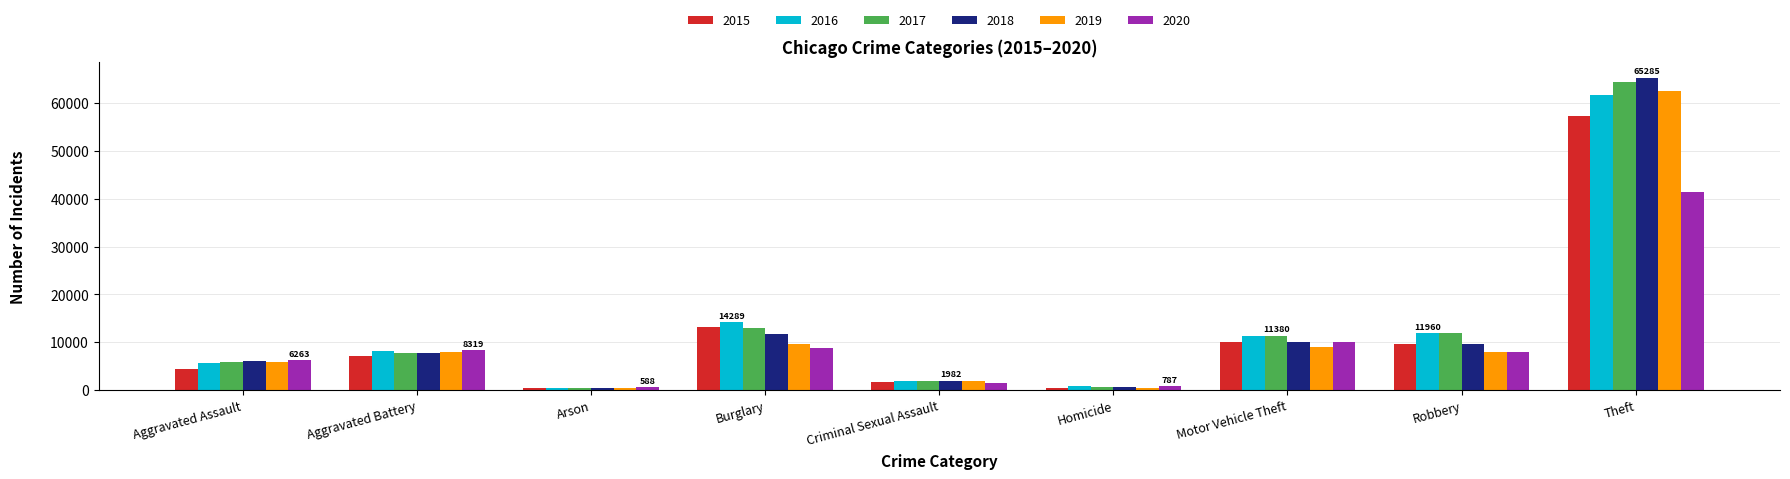

What is the label of the 6th bar from the left?

Homicide